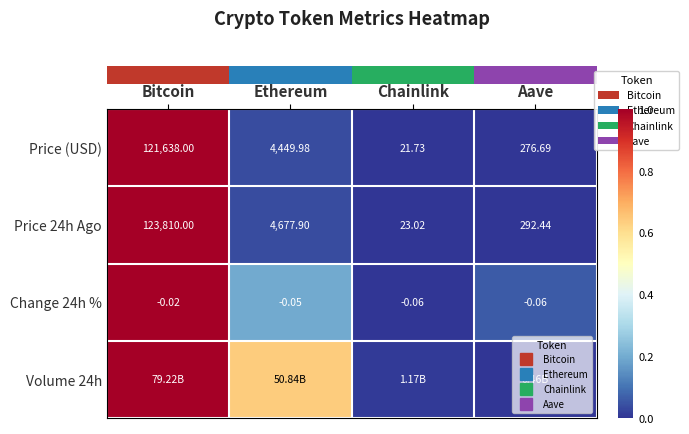

What is the maximum value shown in the chart?

1.0